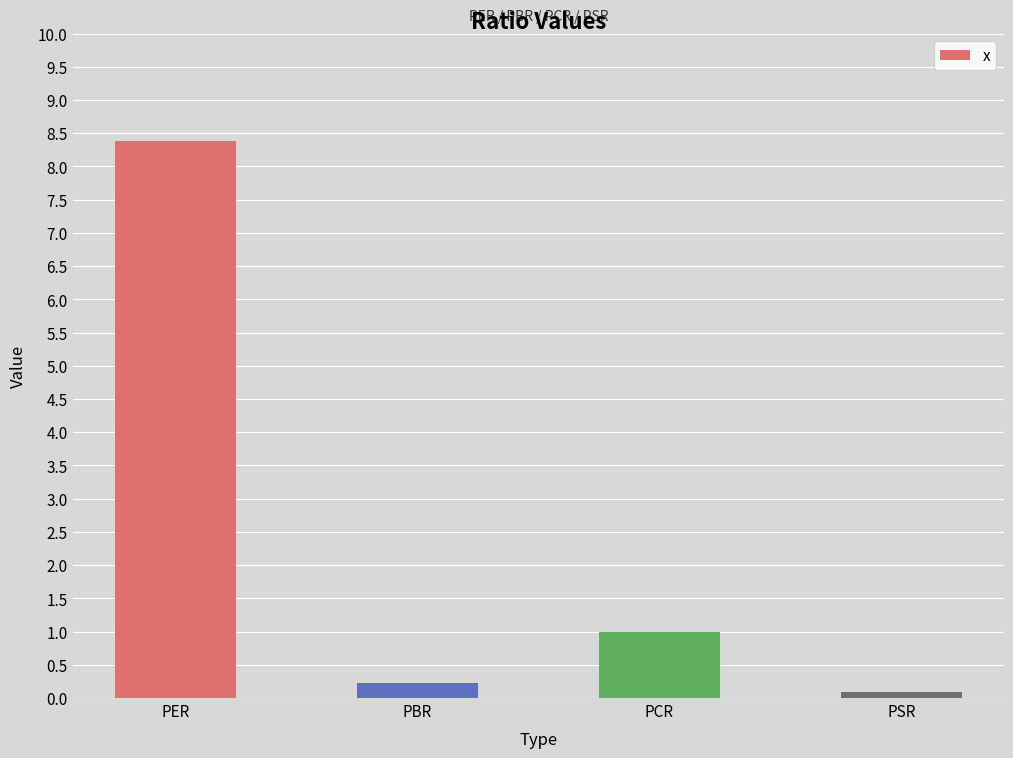

What position from the right is PSR?

1